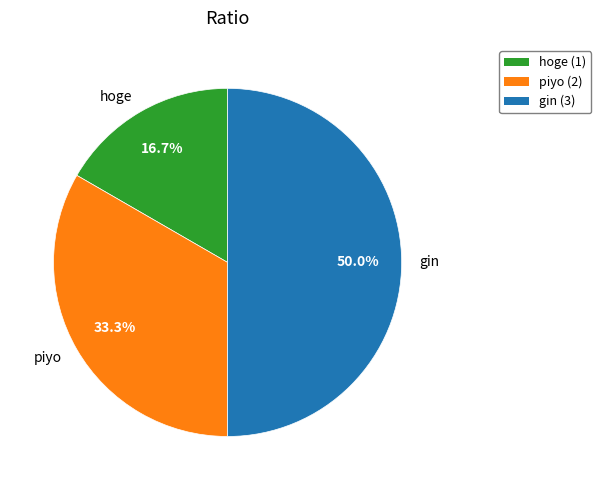

What is the total percentage of hoge and gin?

66.7%